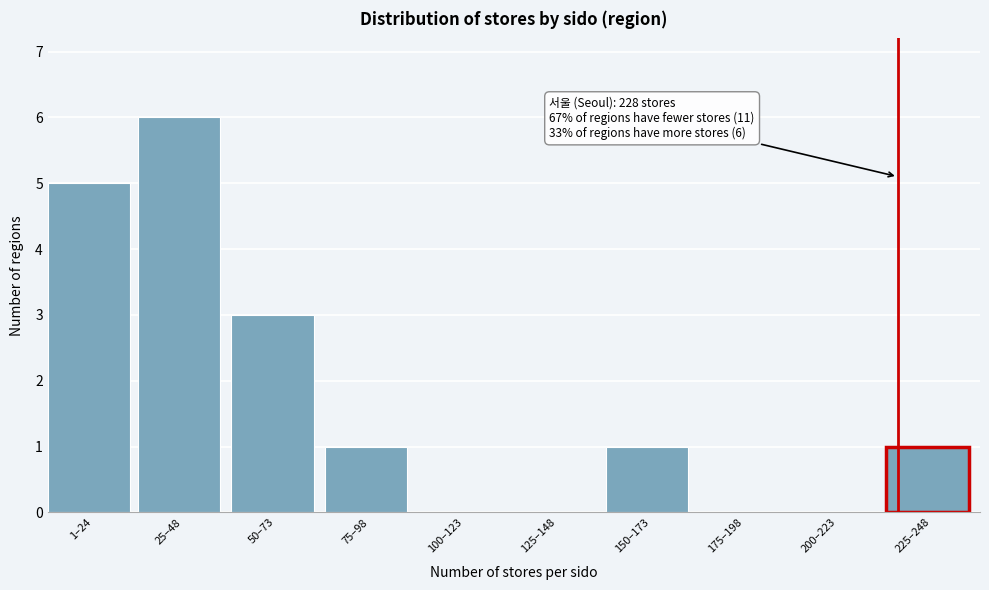

Reading left to right, transcribe all the data shown in this chart.

1–24=5	25–48=6	50–73=3	75–98=1	100–123=0	125–148=0	150–173=1	175–198=0	200–223=0	225–248=1